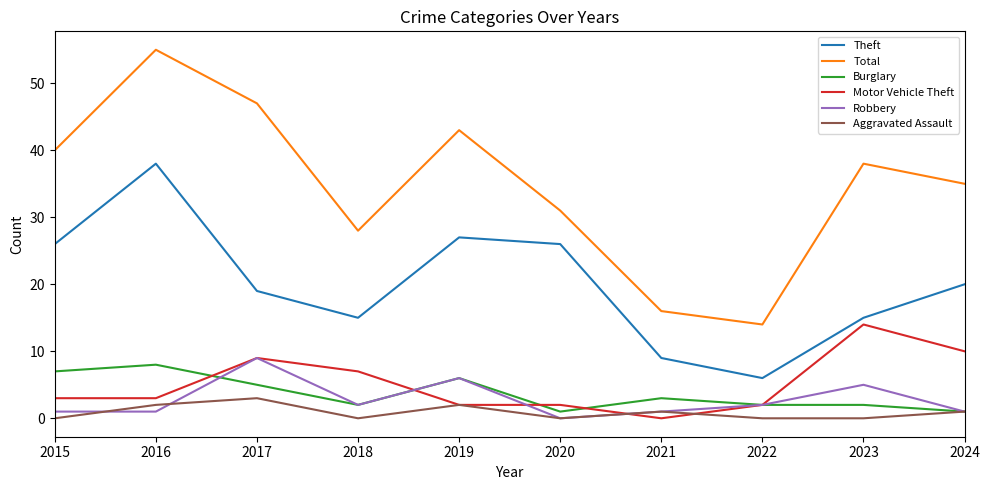

Does the chart display data point markers on the line(s)?

No